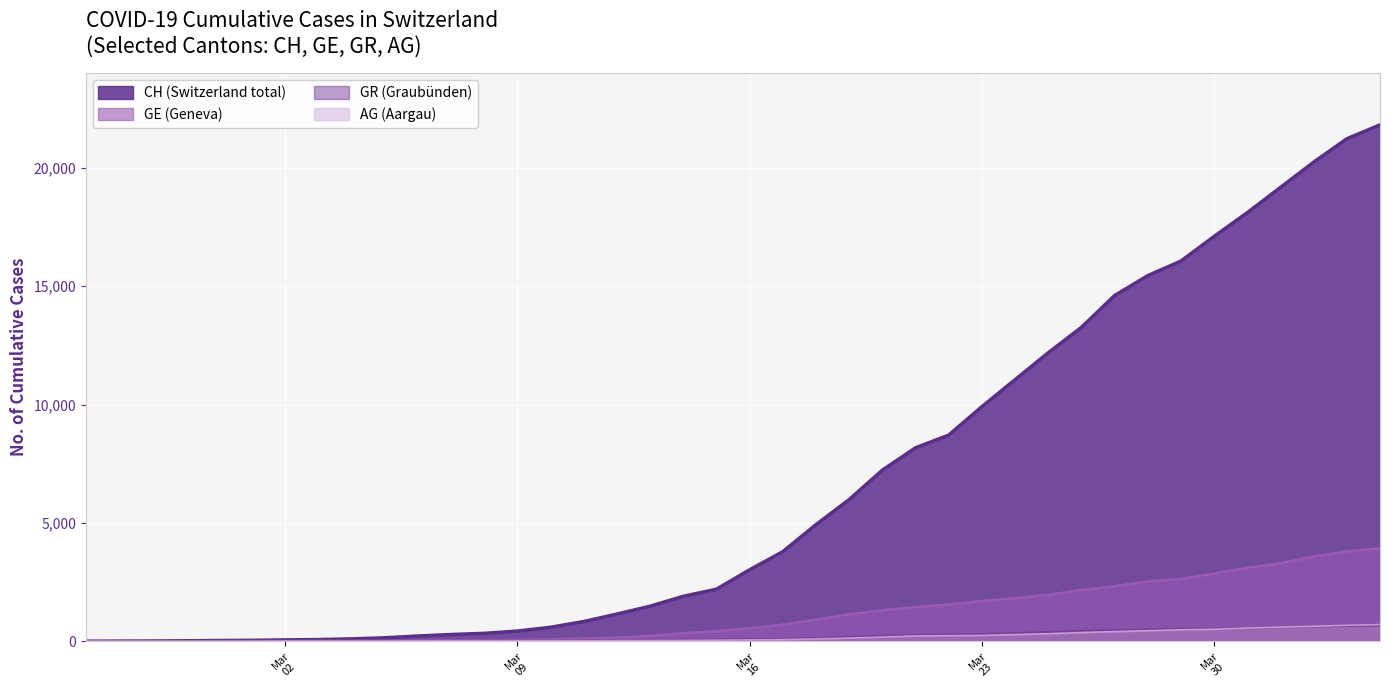

What is the difference between the second highest and minimum values in the CH series?

21226